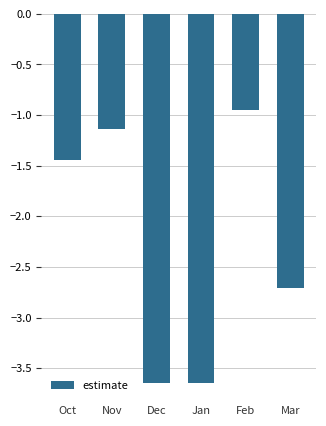

The value at Jan is -5.3. True or false?

False